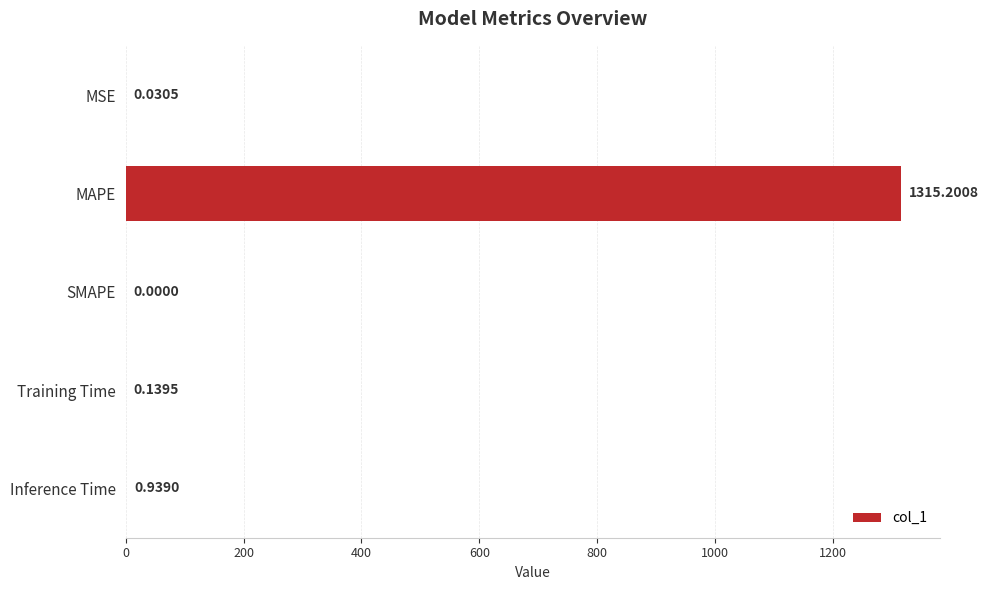

At which category does the chart reach its peak across all series?

MAPE